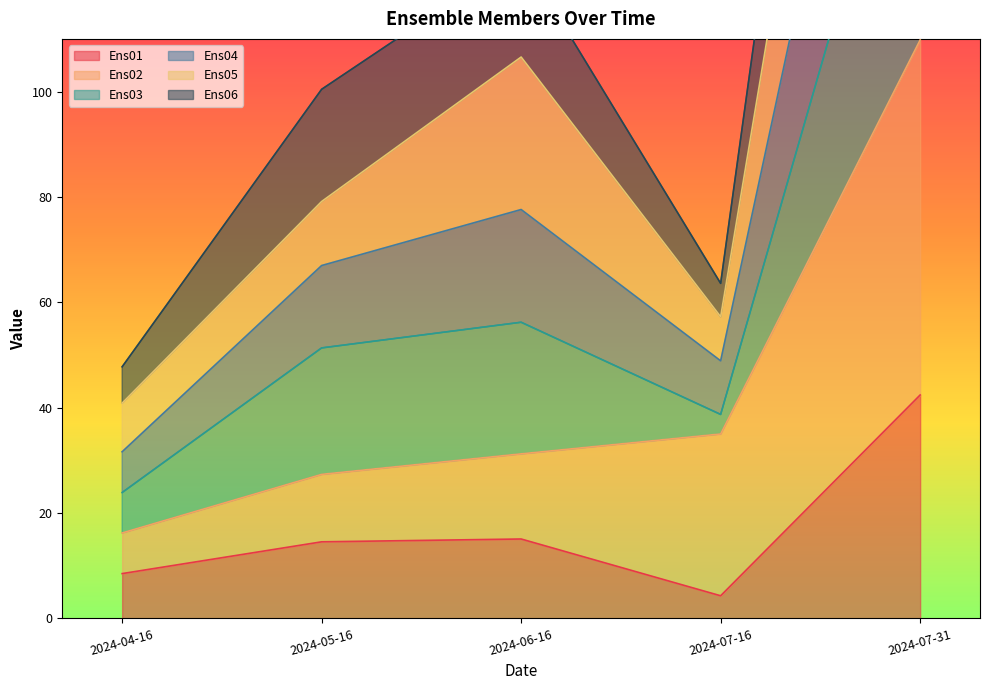

Which category has the highest value in the Ens01 series?

2024-07-31